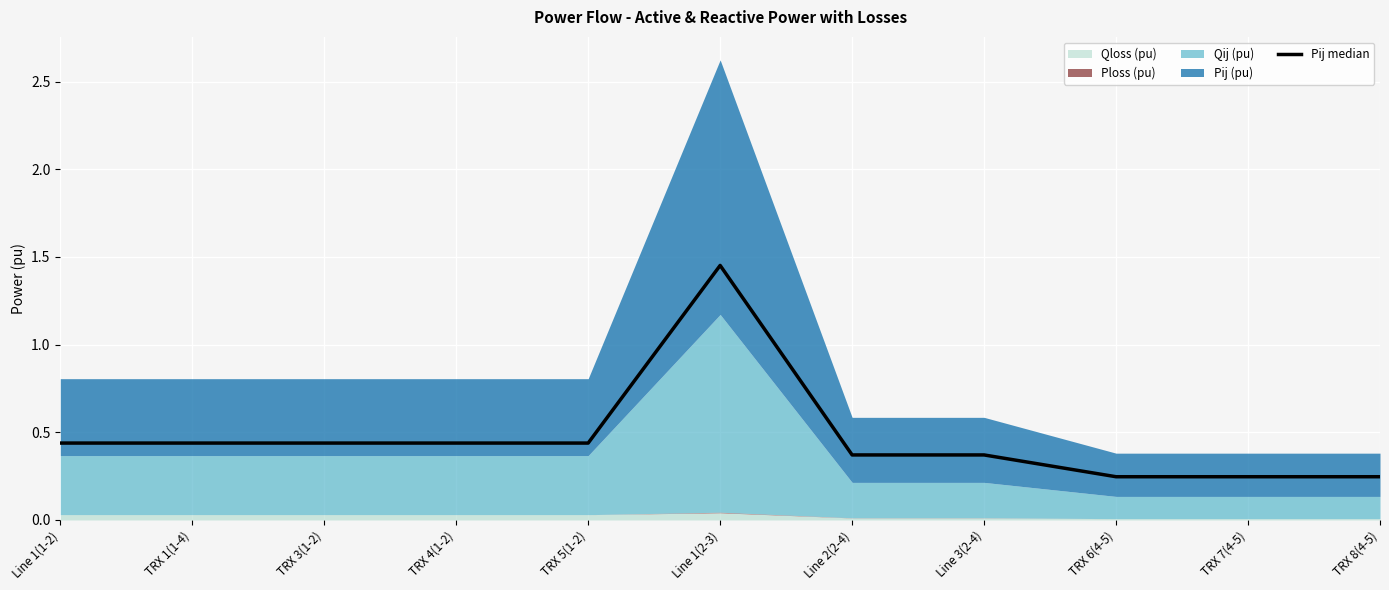

Reading left to right, list all the values displayed in this chart.

0.4	0.4	0.4	0.4	0.4	1.5	0.4	0.4	0.2	0.2	0.2